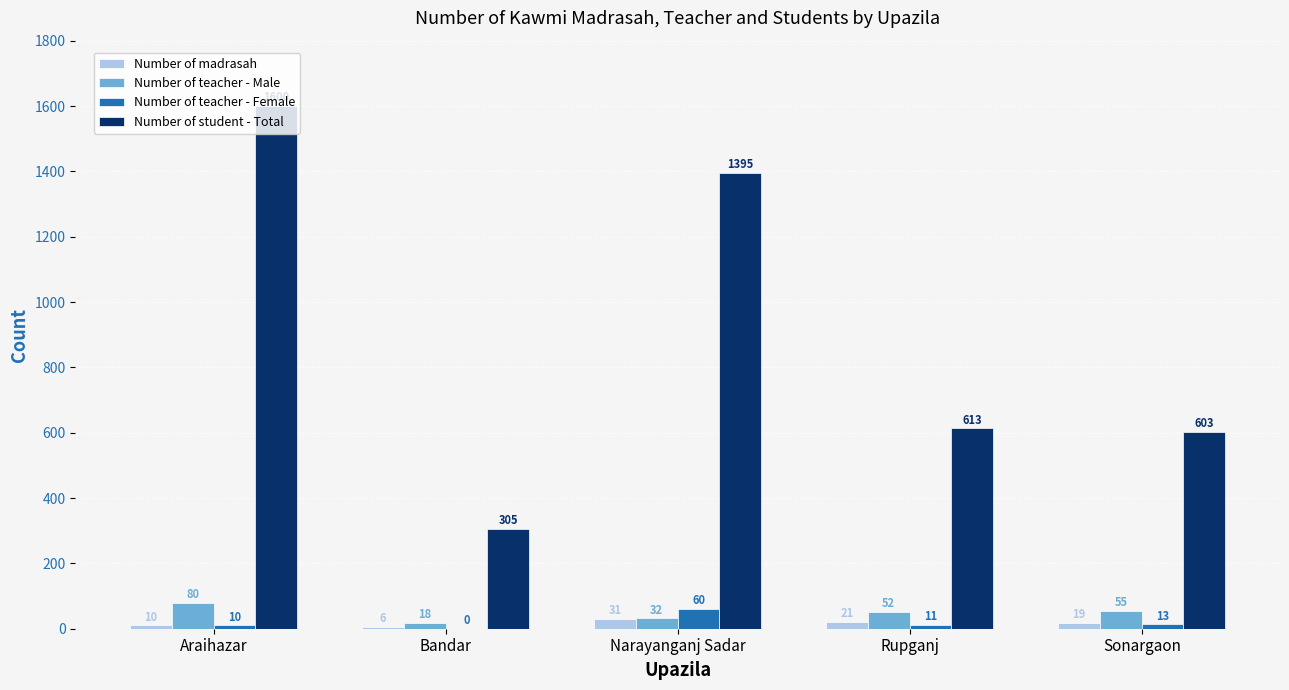

Which series changed the most between Araihazar and Narayanganj Sadar?

Number of student - Total